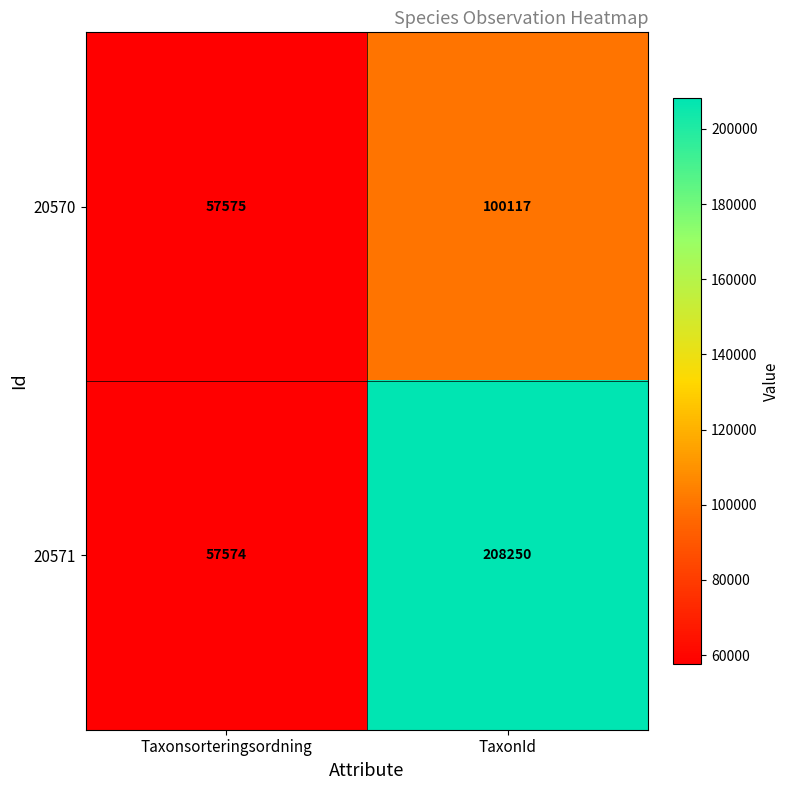

Reading left to right, list all the values displayed in this chart.

20570: 57575	100117
20571: 57574	208250